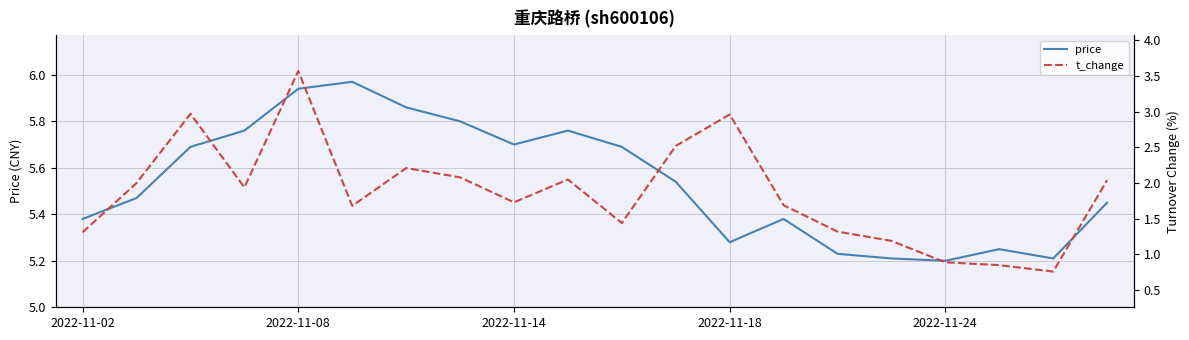

True or false: price has more than 1 interior local peaks.

True